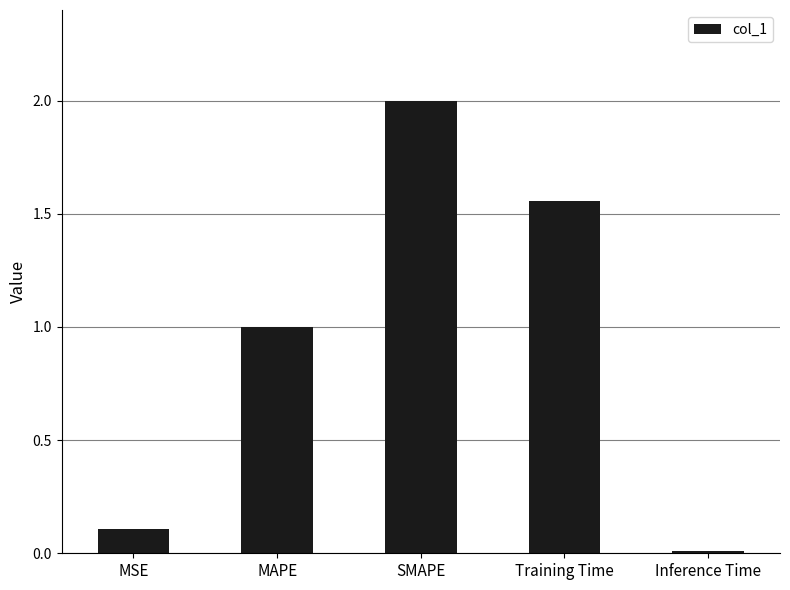

Which category has the highest value across all series?

SMAPE